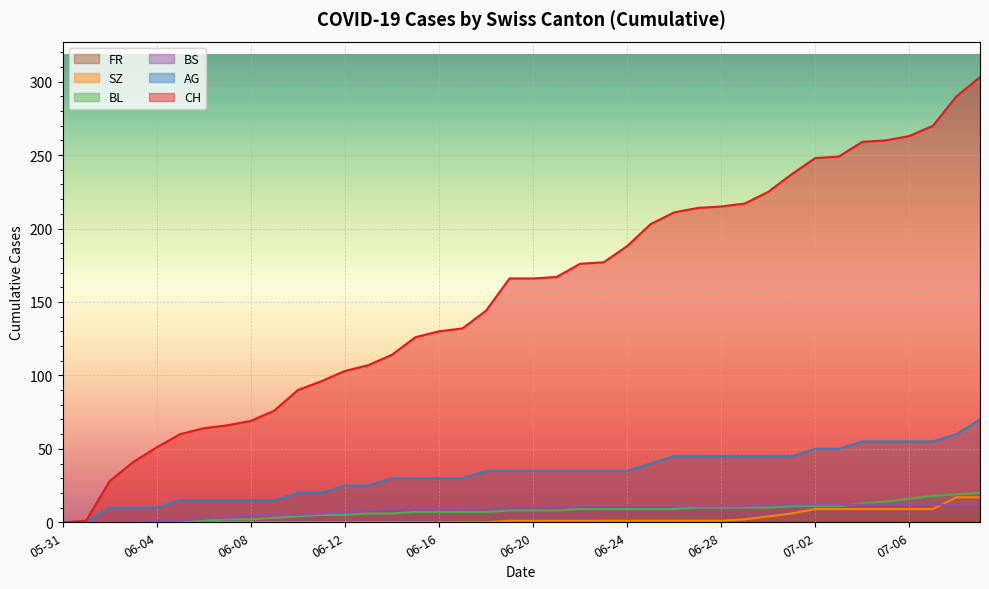

Which series has the largest total across all categories?

CH